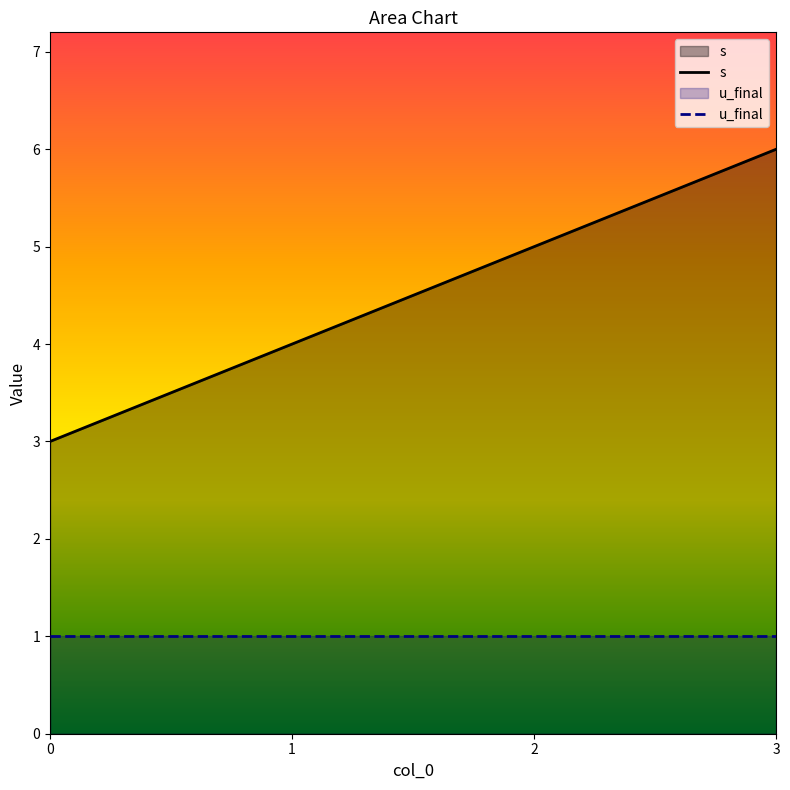

True or false: s and u_final intersect in this chart.

False